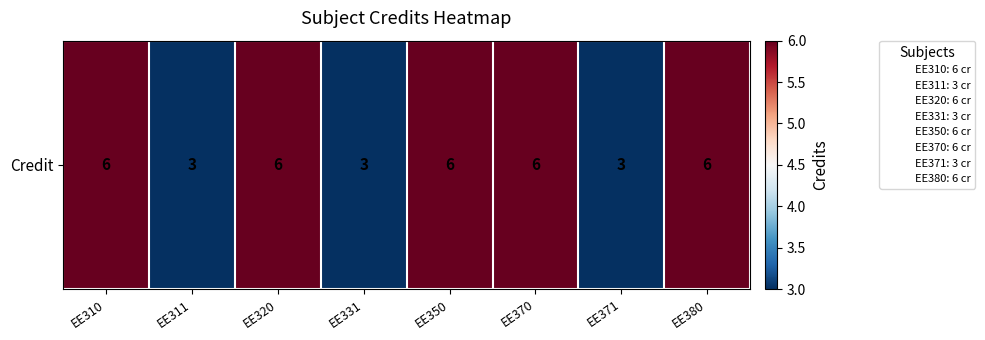

What is the average value?

5